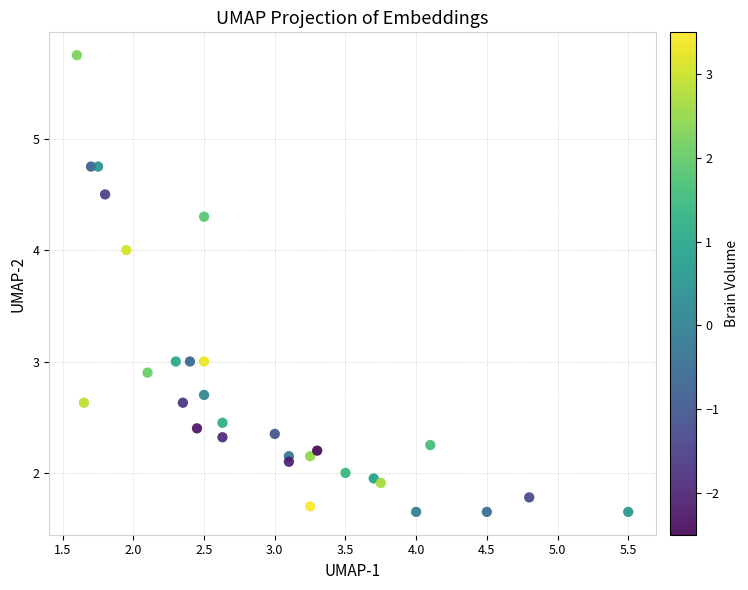

What is the range of Y values (max minus min)?

4.1